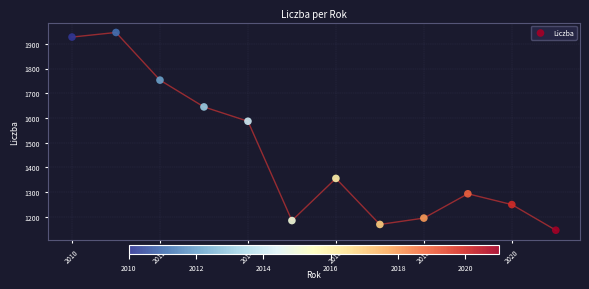

What Y value in the scatter plot is closest to 1545?

1586.7